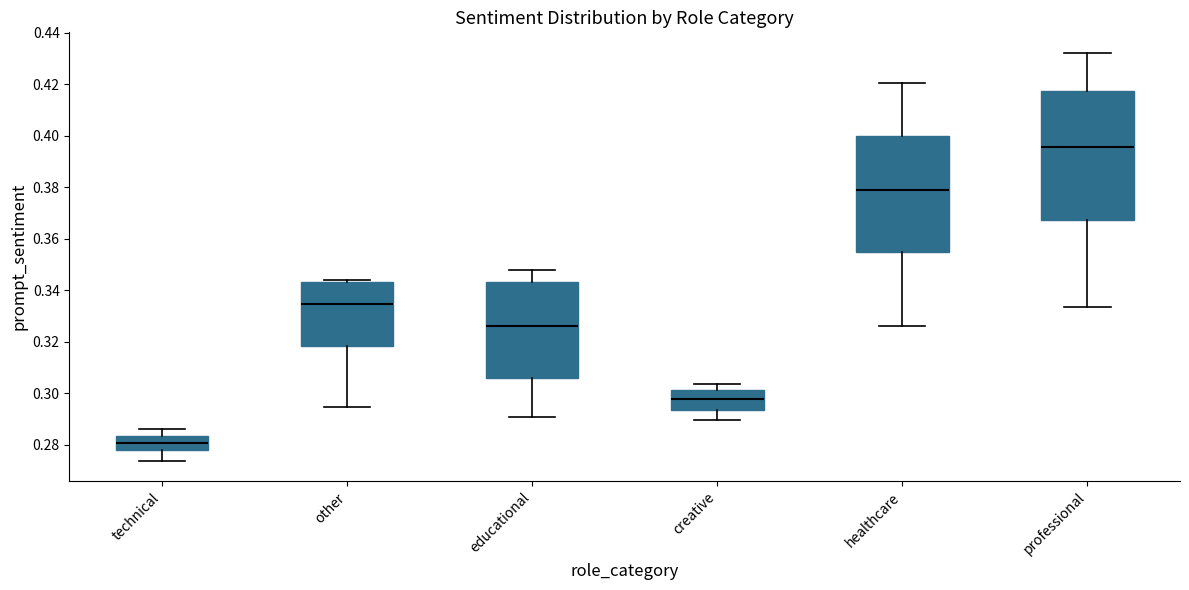

Reading left to right, transcribe this box plot: for each box, give where its median line is, the range the box spans, and where its two whiskers end, as read against the y-axis. The values are not printed on the chart, so give them approximately, as read against the axis.

technical: median 0.280, box 0.278 to 0.284, whiskers 0.274 to 0.286
other: median 0.334, box 0.318 to 0.344, whiskers 0.294 to 0.344
educational: median 0.326, box 0.306 to 0.344, whiskers 0.290 to 0.348
creative: median 0.298, box 0.294 to 0.302, whiskers 0.290 to 0.304
healthcare: median 0.378, box 0.354 to 0.400, whiskers 0.326 to 0.420
professional: median 0.396, box 0.368 to 0.418, whiskers 0.334 to 0.432